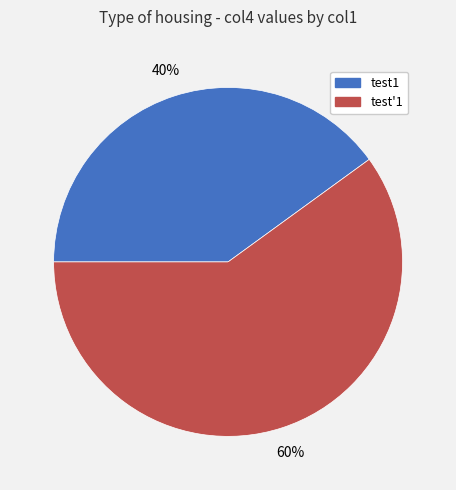

What is the majority slice?

test'1